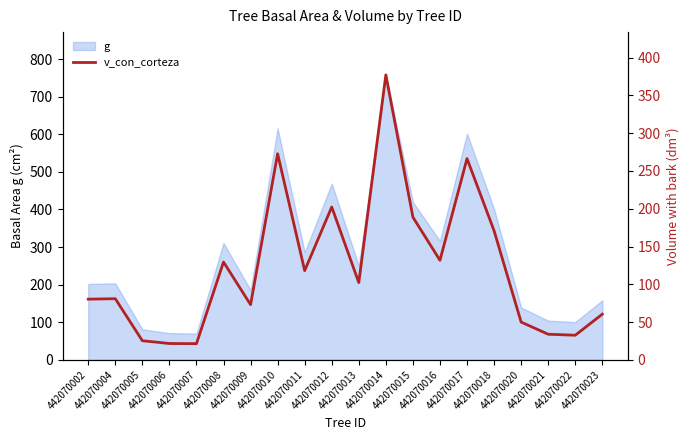

What is the ratio of the value at 442070017 to the value at 442070005?

10.5